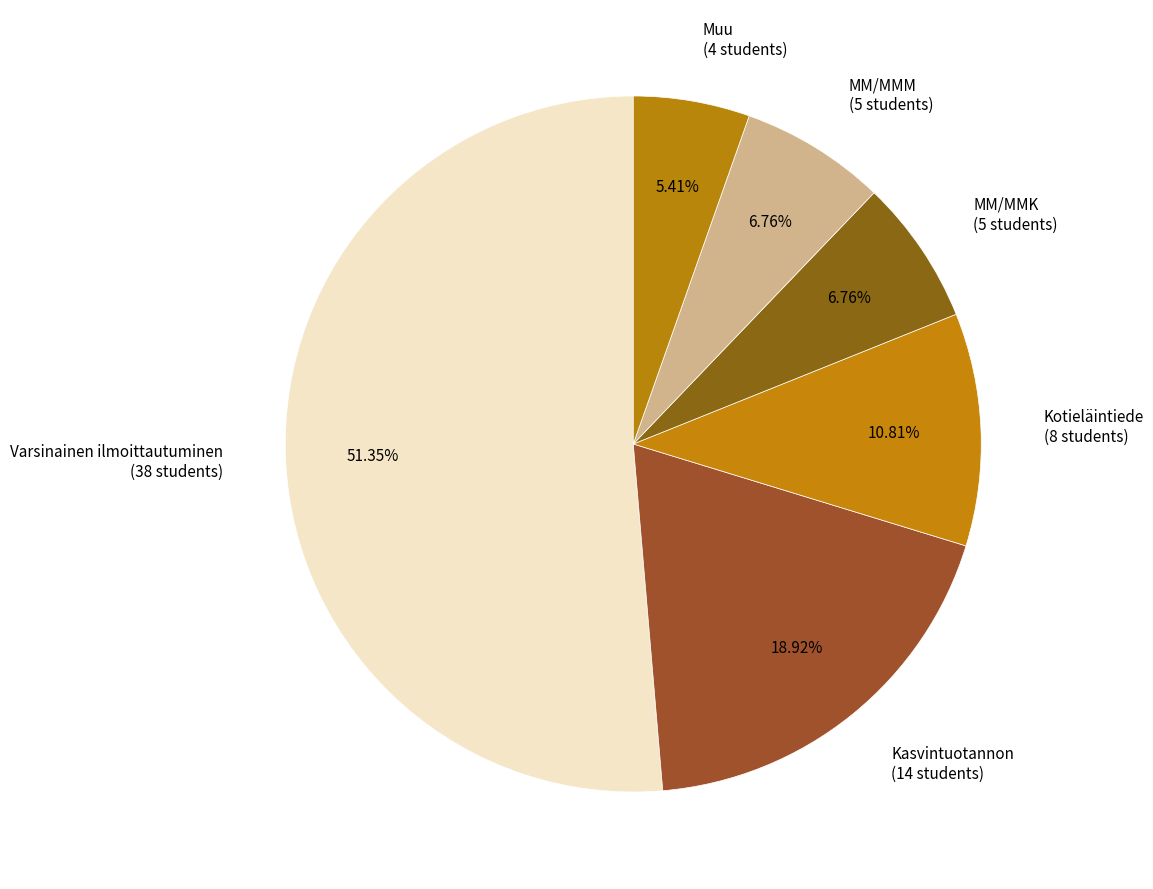

To the nearest percent, what percentage of the pie is Varsinainen ilmoittautuminen?

51%